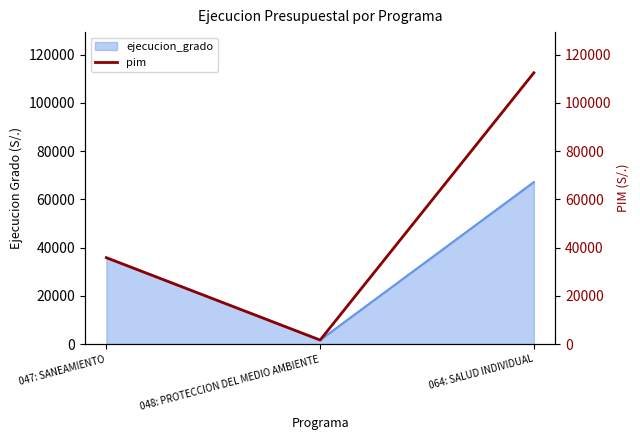

What is the greatest value displayed?

112433